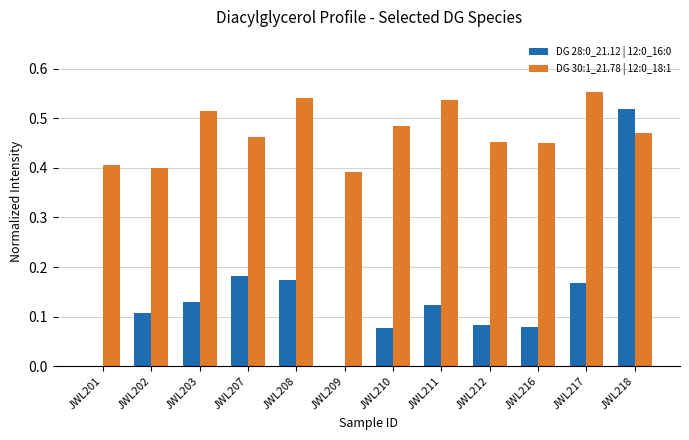

What is the sum of all DG 28:0_21.12 | 12:0_16:0 values?

1.6